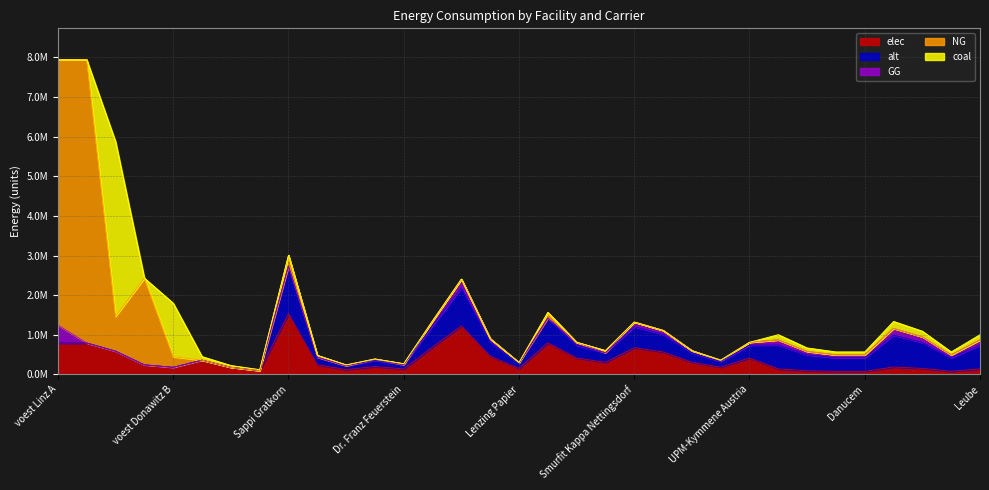

At W. Hamburger, list the series in order from largest to smallest.

elec, alt, GG, NG, coal